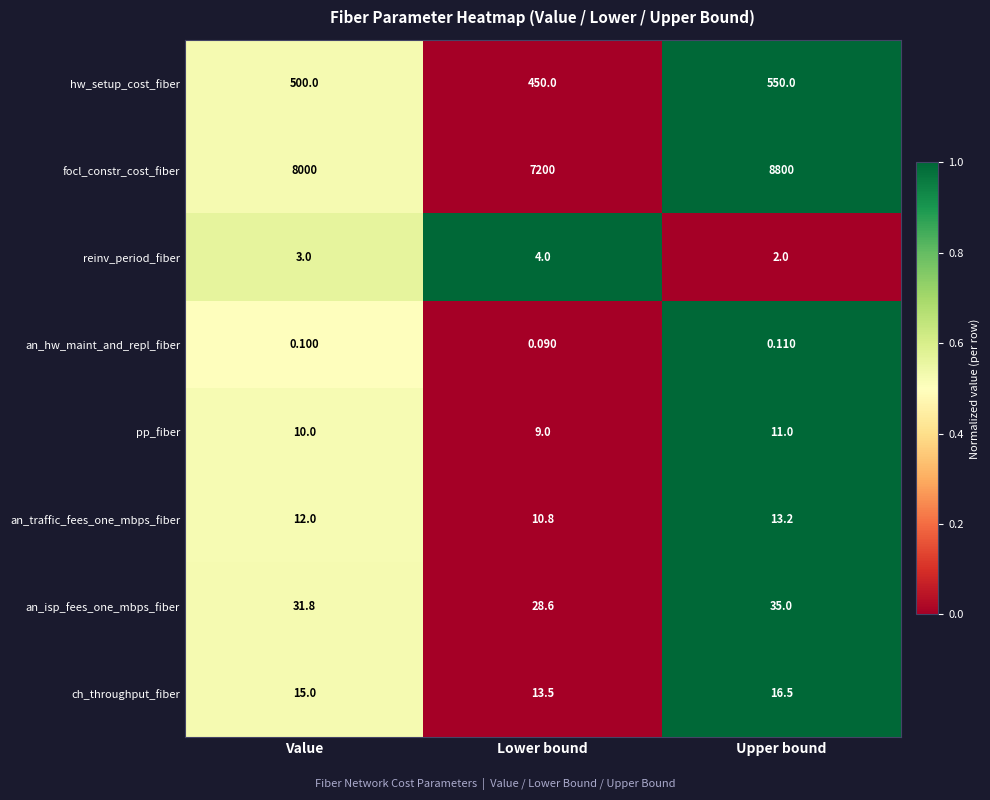

List the series in order of their peak value, highest first.

focl_constr_cost_fiber, hw_setup_cost_fiber, an_isp_fees_one_mbps_fiber, ch_throughput_fiber, an_traffic_fees_one_mbps_fiber, pp_fiber, reinv_period_fiber, an_hw_maint_and_repl_fiber